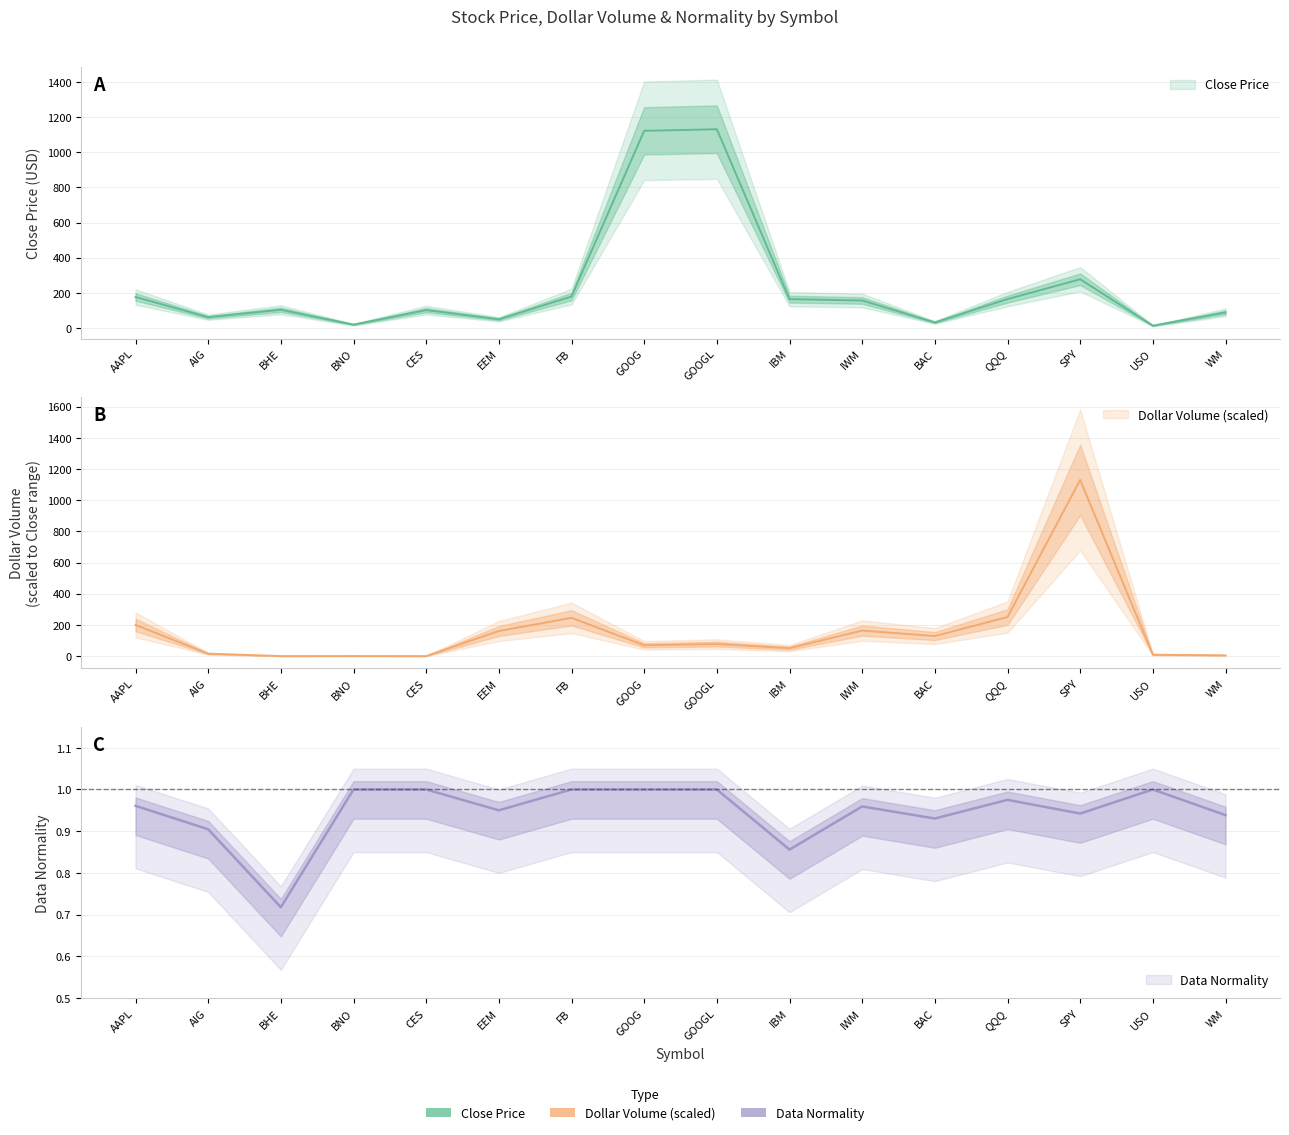

In Dollar Volume (B), how many points are higher than both neighbors (excluding endpoints)?

5